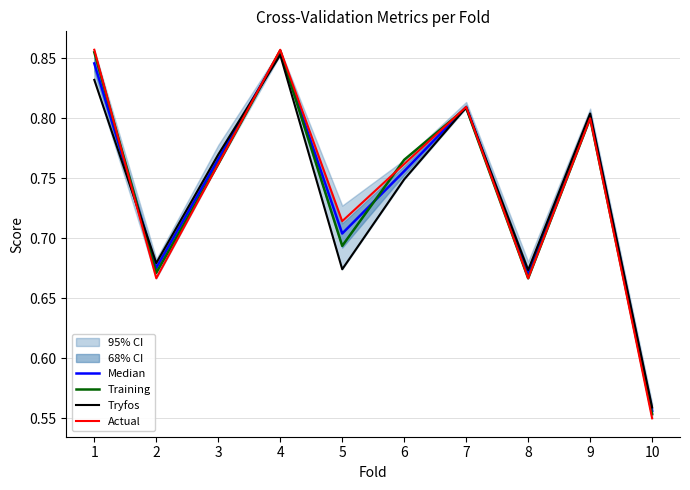

Rank the series at 3 from highest to lowest value.

Tryfos, Median, Training, Actual